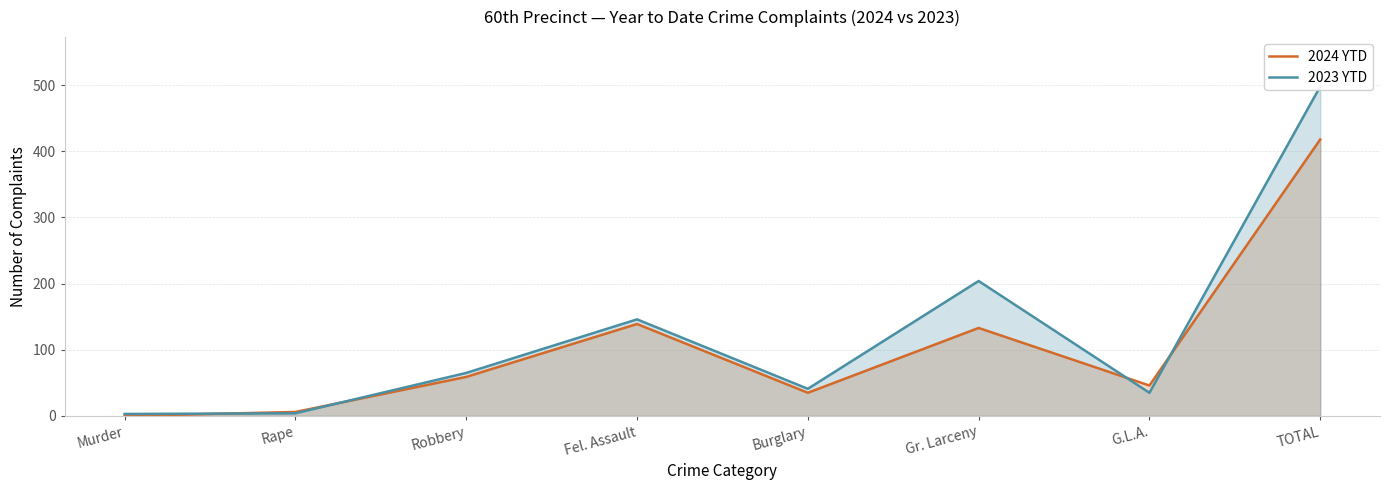

True or false: 2023 YTD has more than 0 points higher than both neighbors.

True